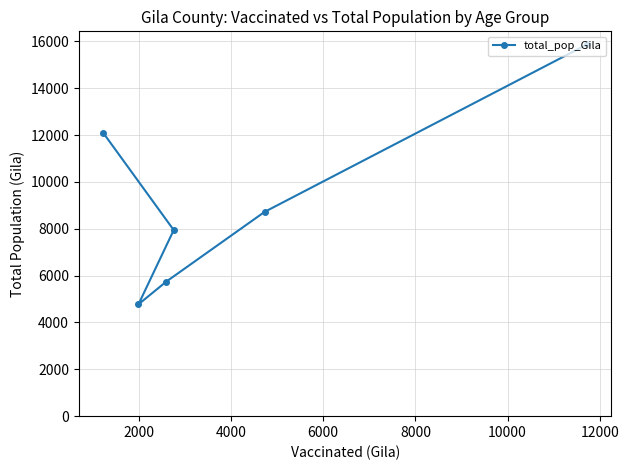

What is the average value?

9193